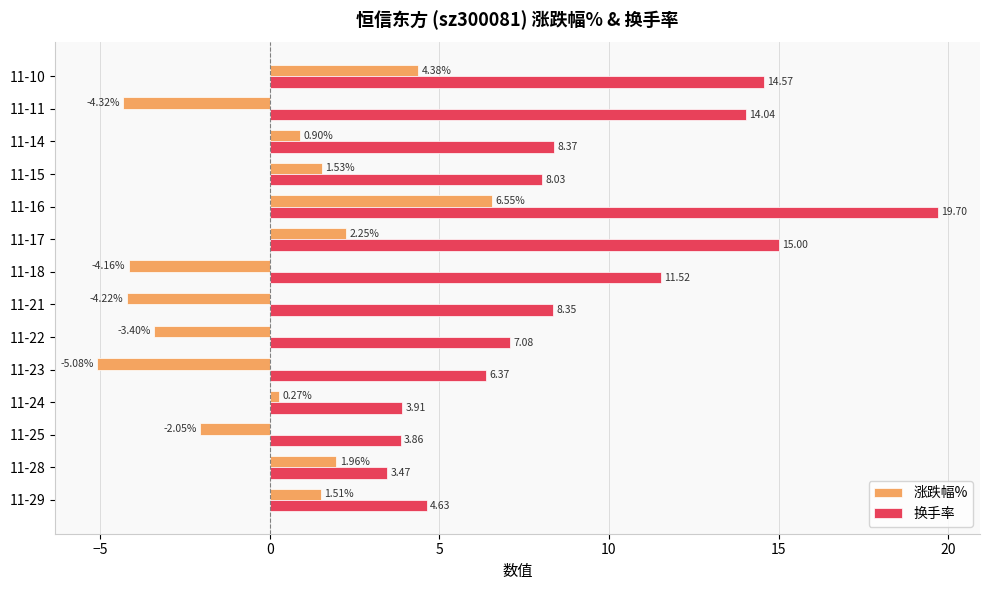

List the series in order of their peak value, highest first.

换手率, 涨跌幅%